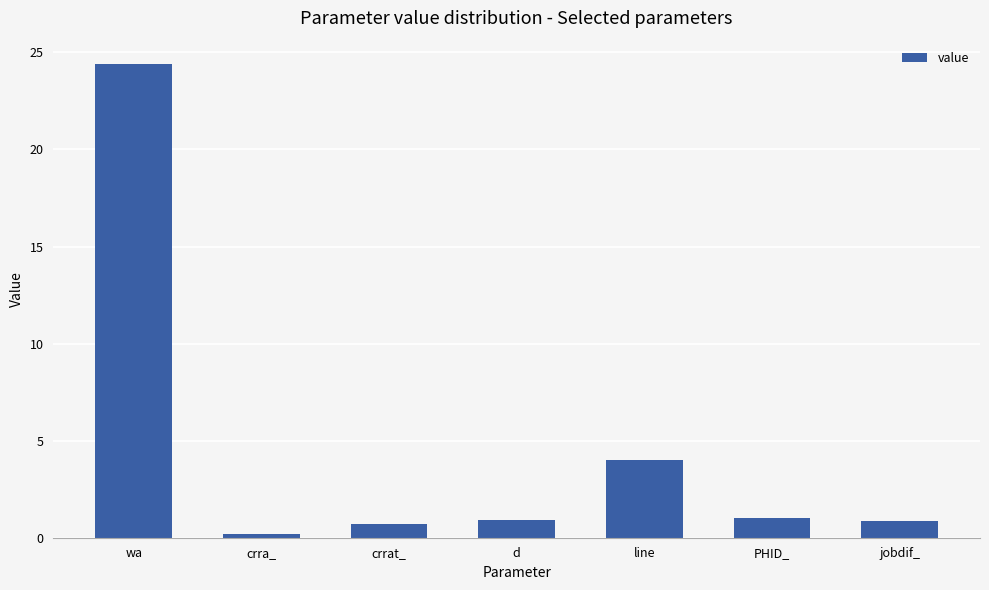

What is the difference between the values at line and crrat_?

3.3